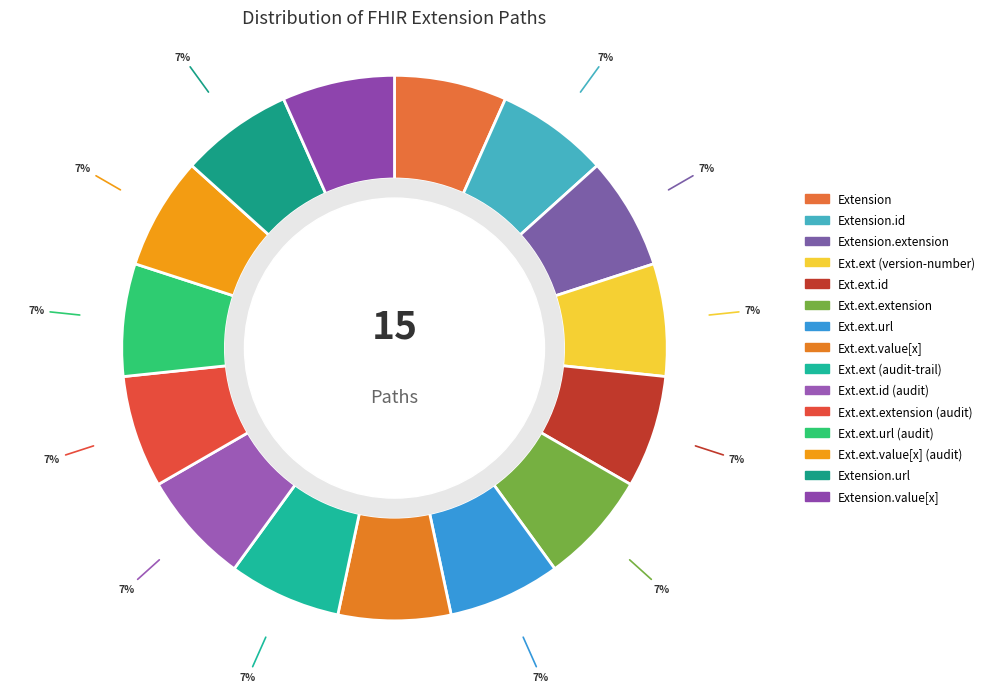

Which category has the smallest portion of the pie?

Extension